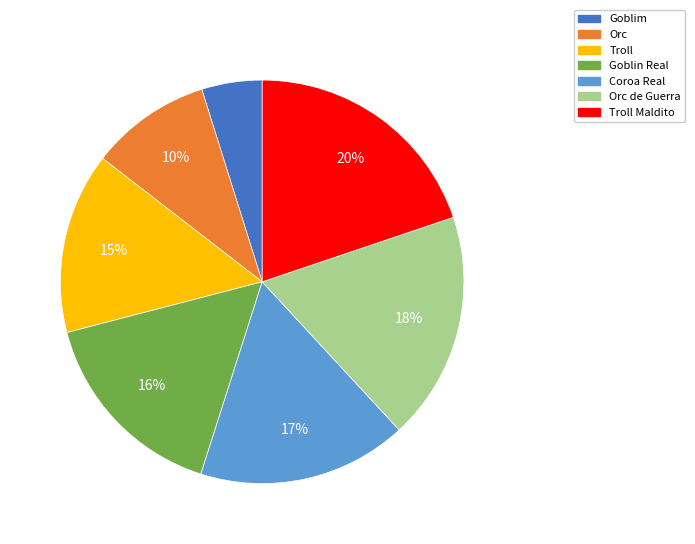

Is there any slice that represents more than half of the pie?

No